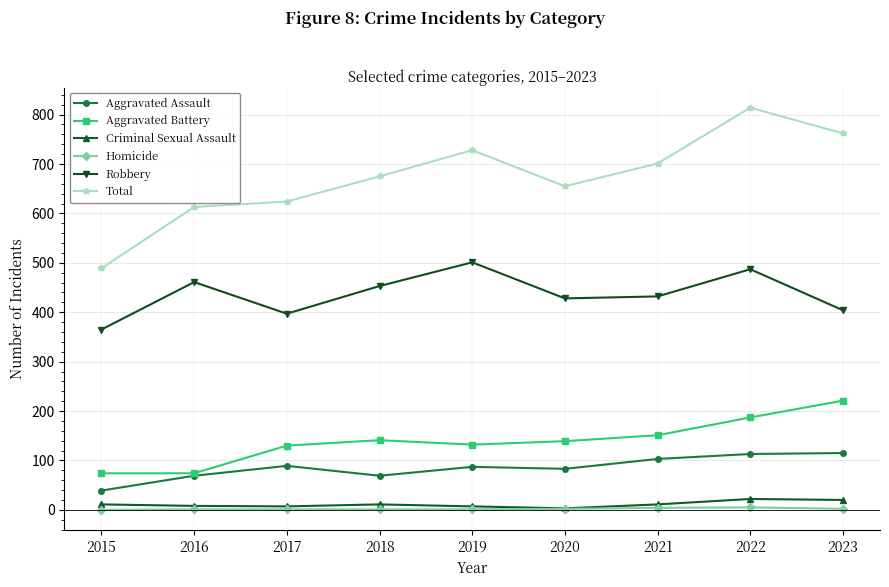

What is the value of the Robbery point at the 2nd from the left?

461